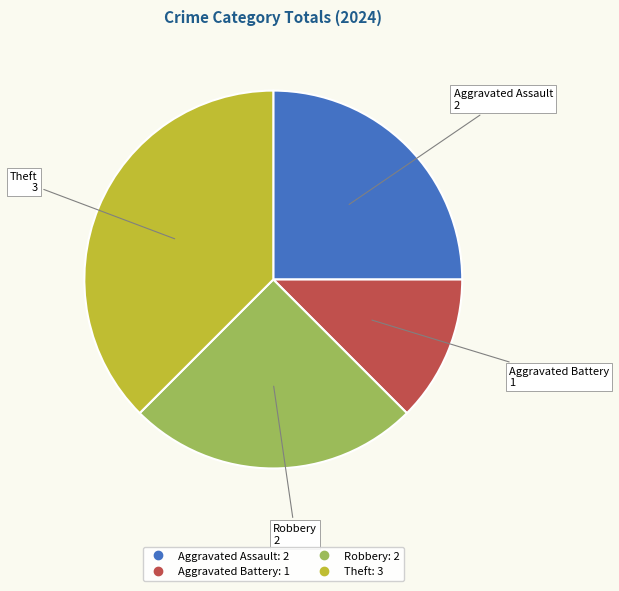

Between Aggravated Battery and Theft, which is larger?

Theft